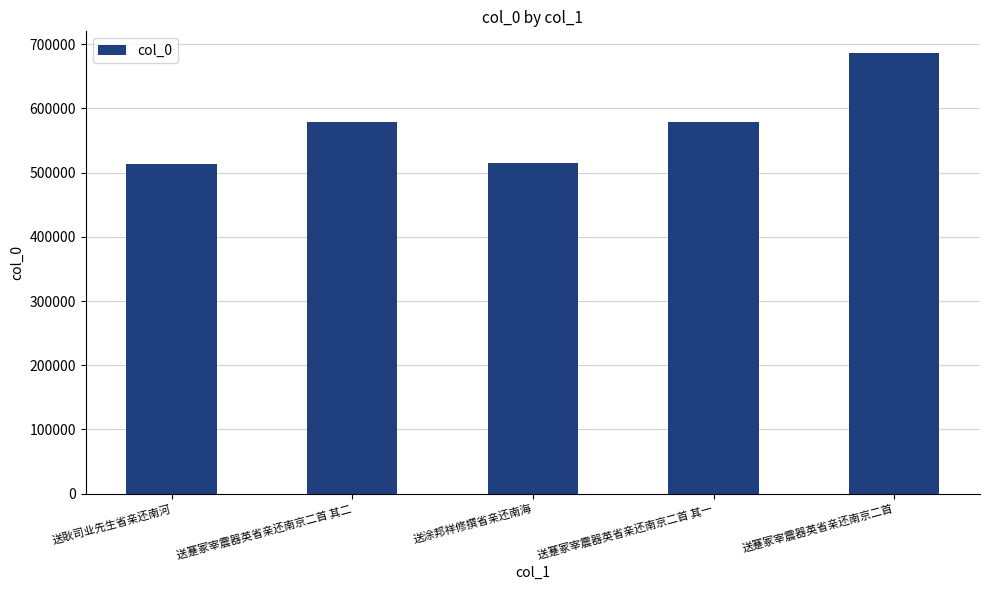

At which label is the value closest to 599618?

送蹇冢宰震器英省亲还南京二首 其二